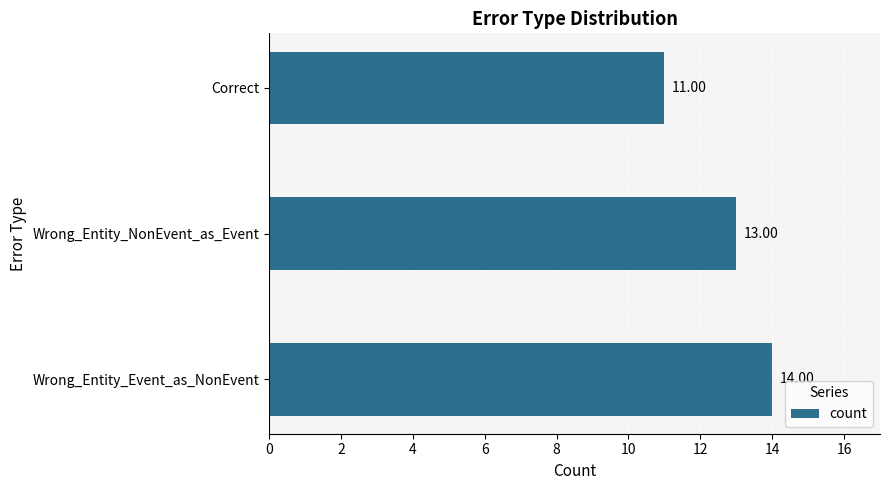

What is the sum of all values?

38